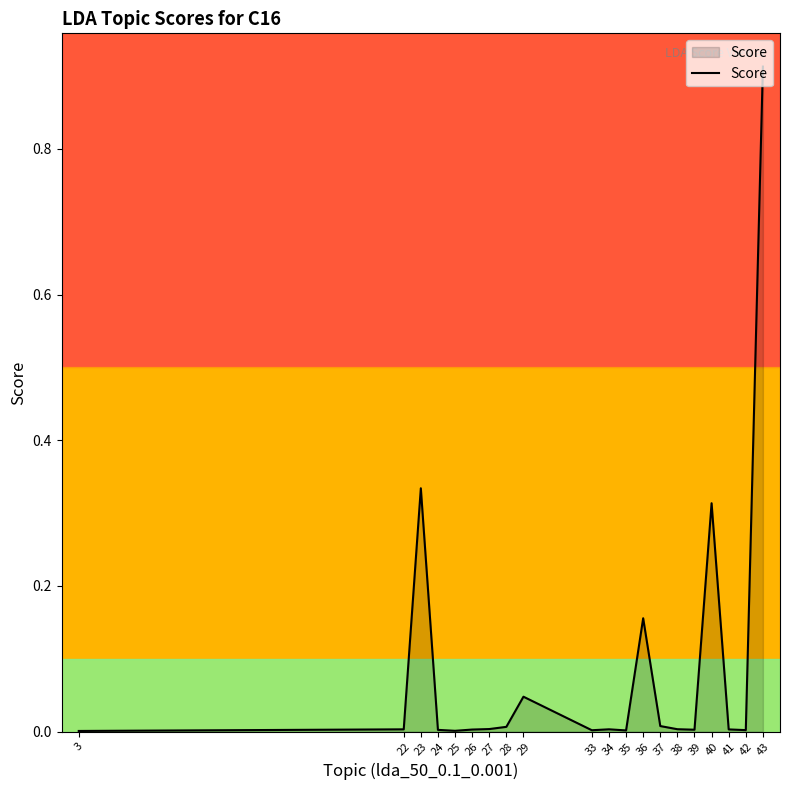

How many lines are shown in the chart?

1